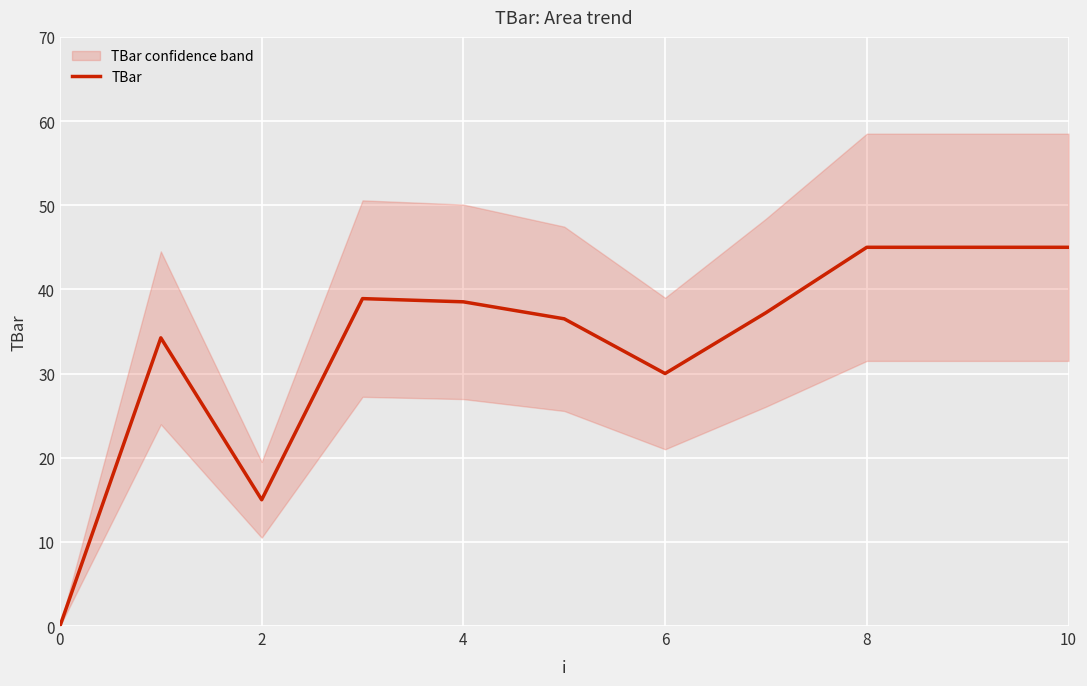

True or false: TBar has a value of 74.4 at 10.

False